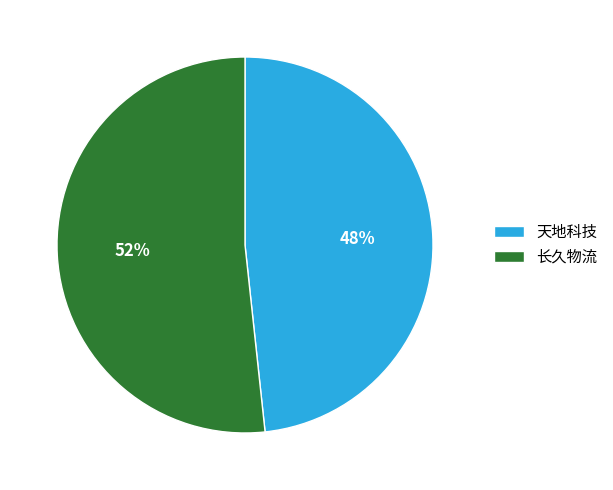

To the nearest percent, what is the average slice percentage?

50%